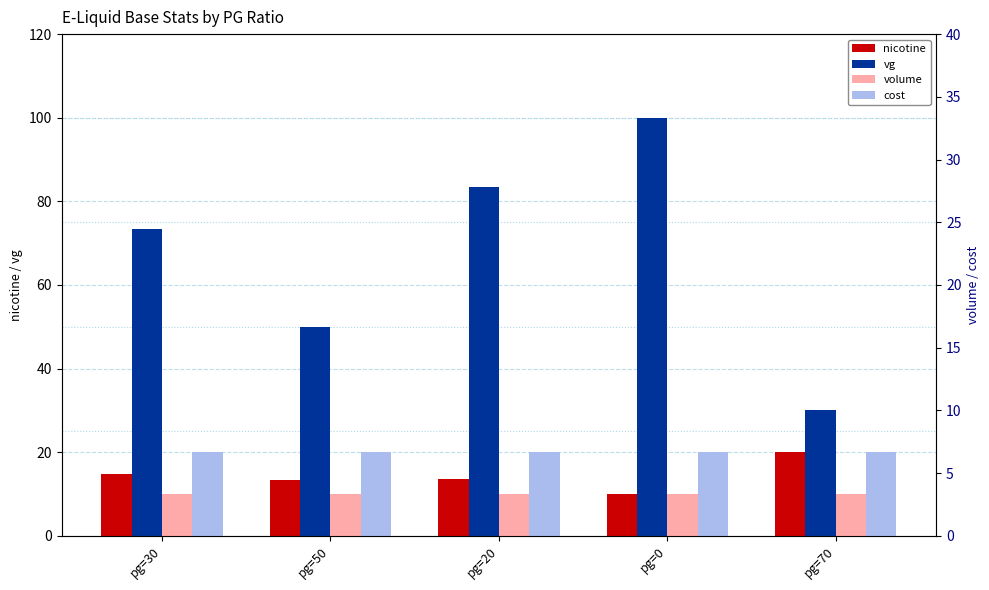

What is the maximum value shown in the chart?

100.0